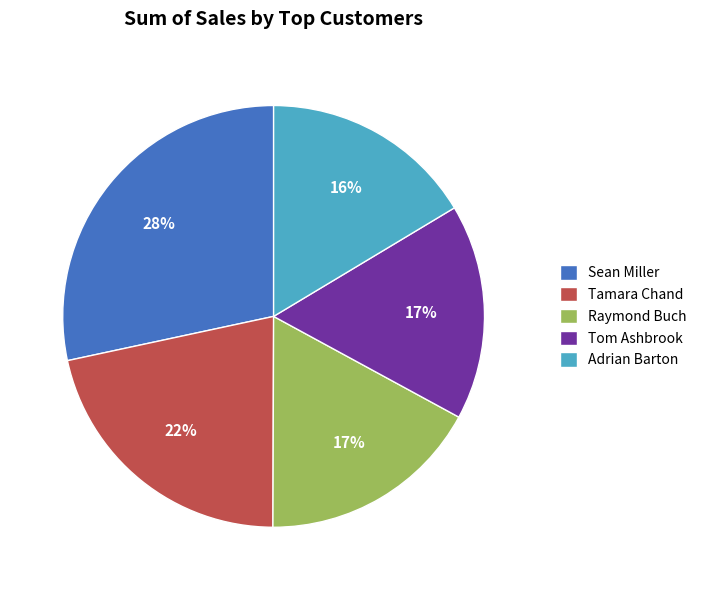

True or false: Raymond Buch accounts for 17% of the total.

True